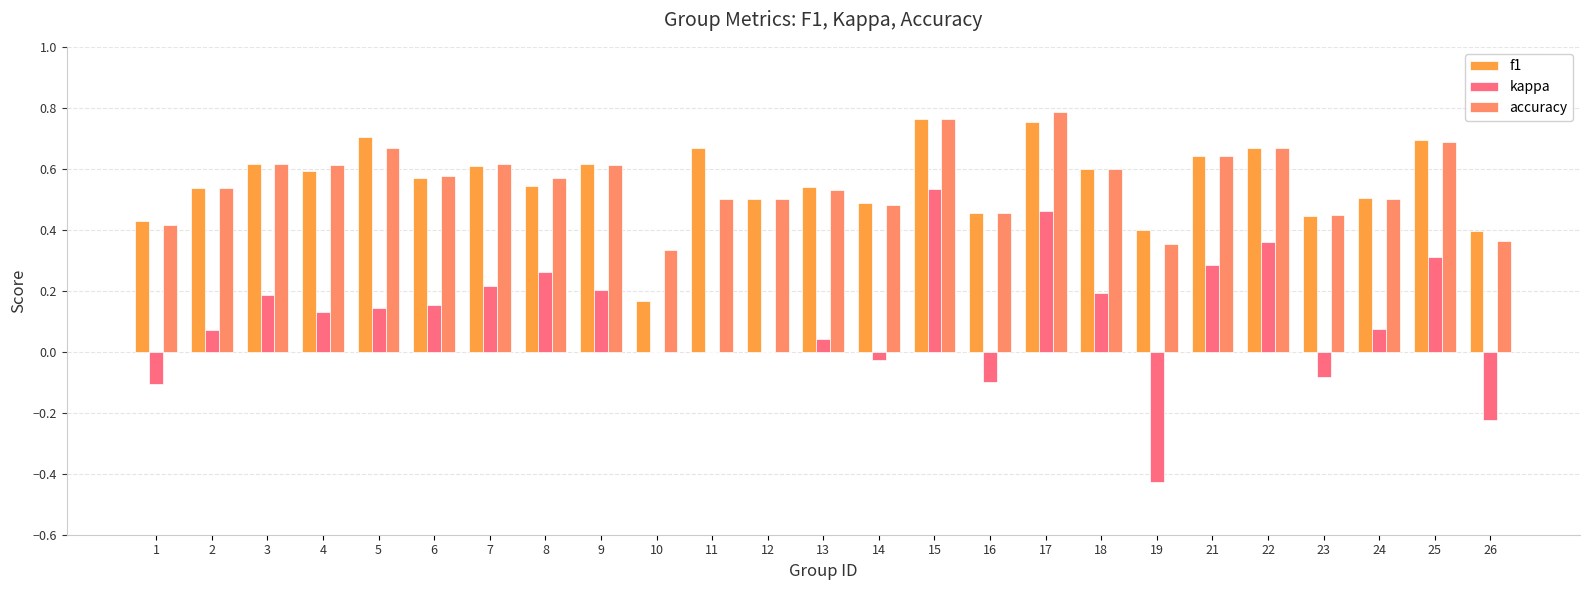

Is the value of kappa at 7 greater than the value of f1 at 12?

No